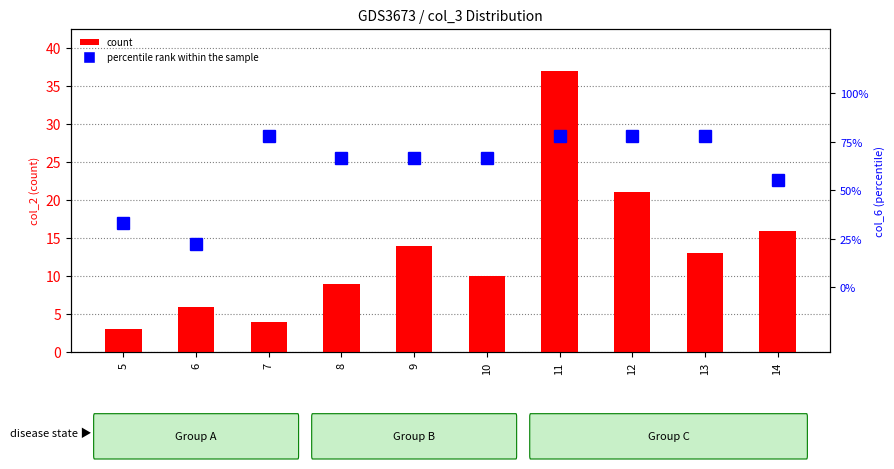

What is the average value of the count series?

13